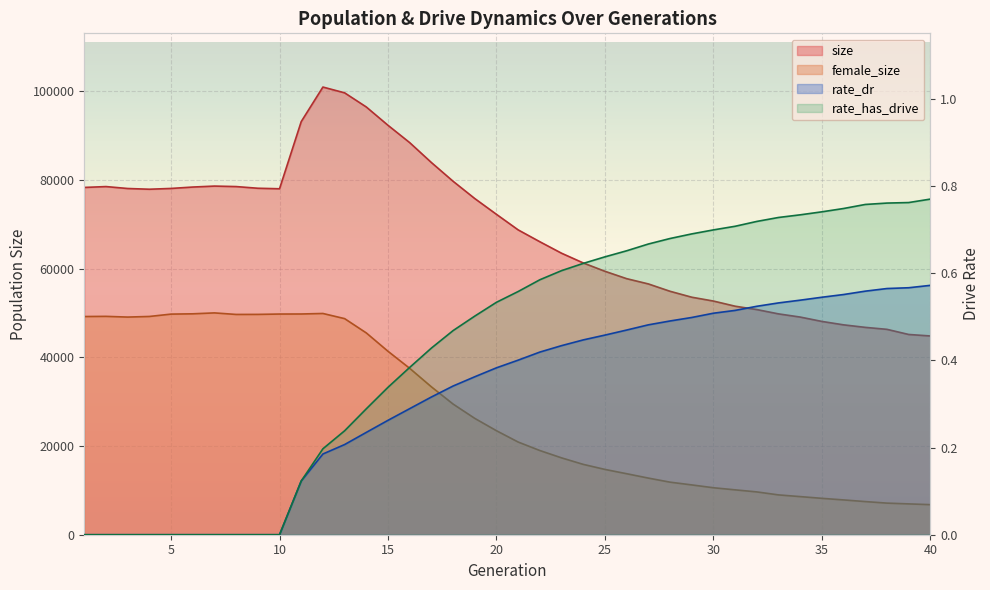

True or false: rate_has_drive and rate_dr intersect in this chart.

False